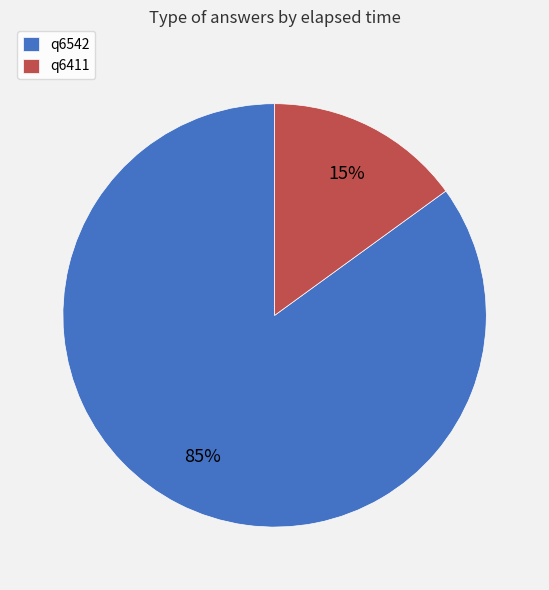

To the nearest percent, what percentage of the pie is q6411?

15%